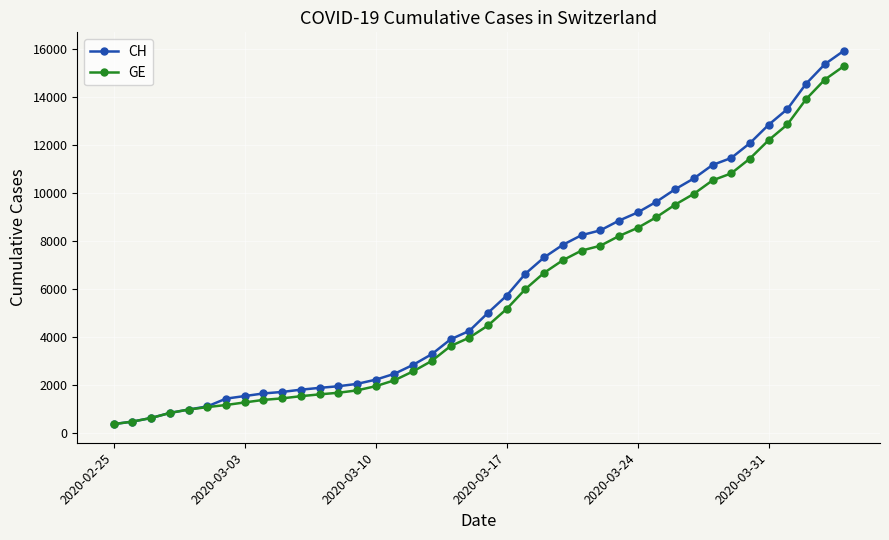

What is the value of the CH point at the 18th from the left?

3291